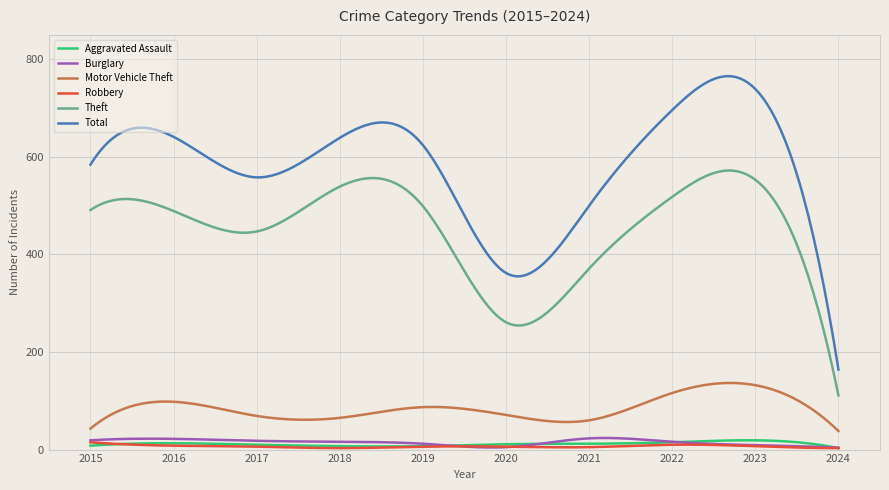

True or false: Total and Aggravated Assault intersect in this chart.

False